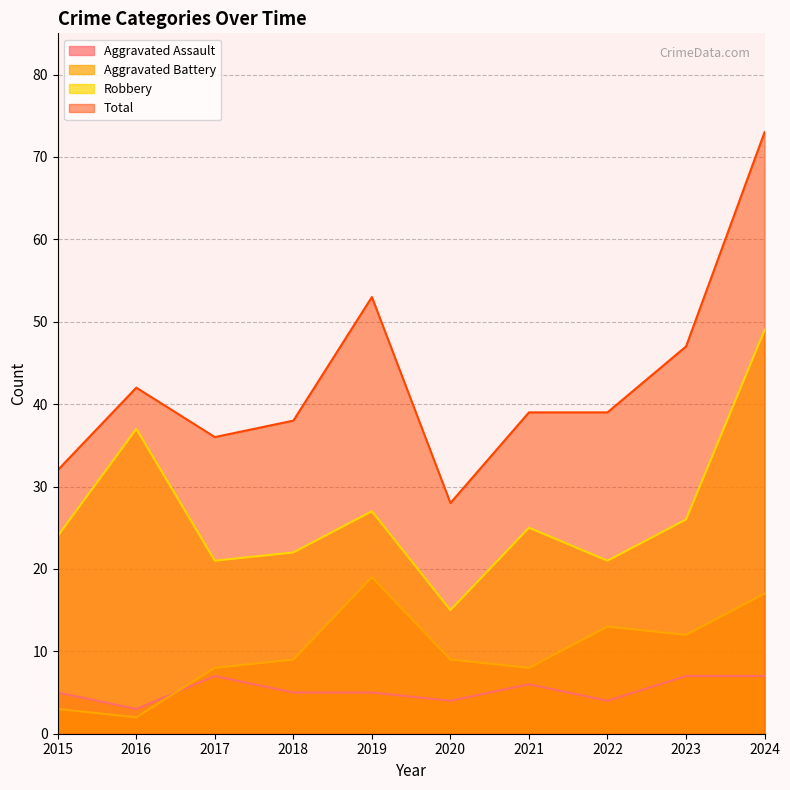

Which series has the largest range (max minus min)?

Total